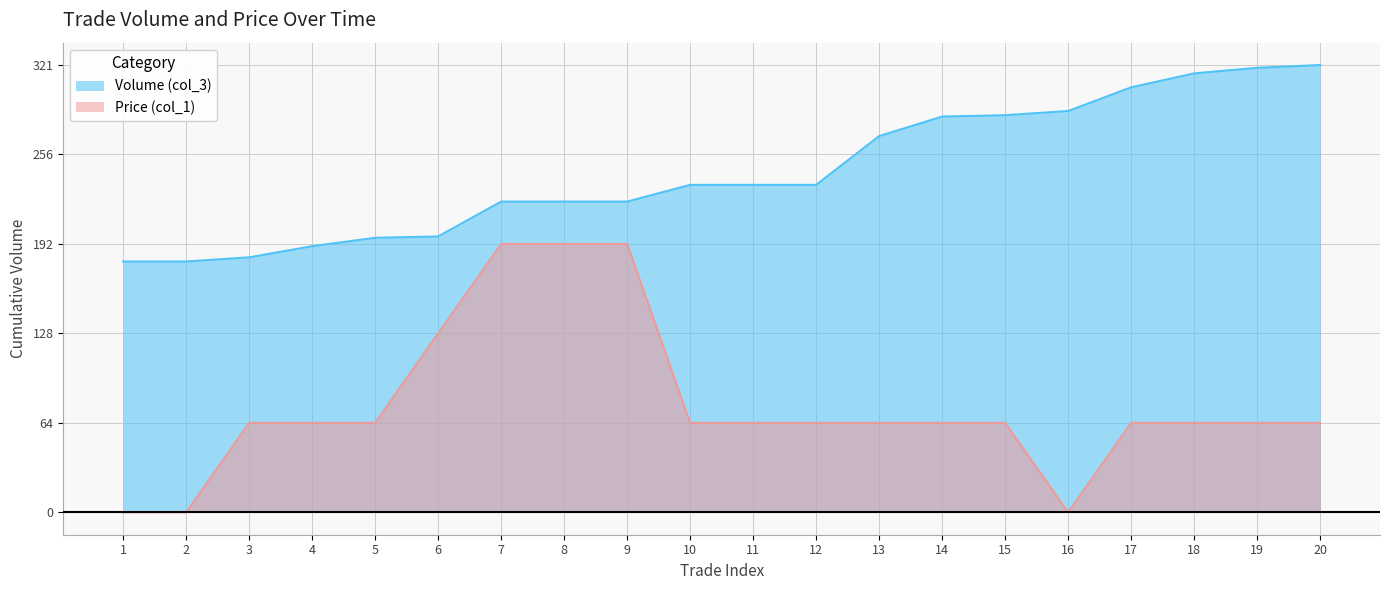

Rank the categories by Volume (col_3) value from highest to lowest.

20, 19, 18, 17, 16, 15, 14, 13, 10, 11, 12, 7, 8, 9, 6, 5, 4, 3, 1, 2